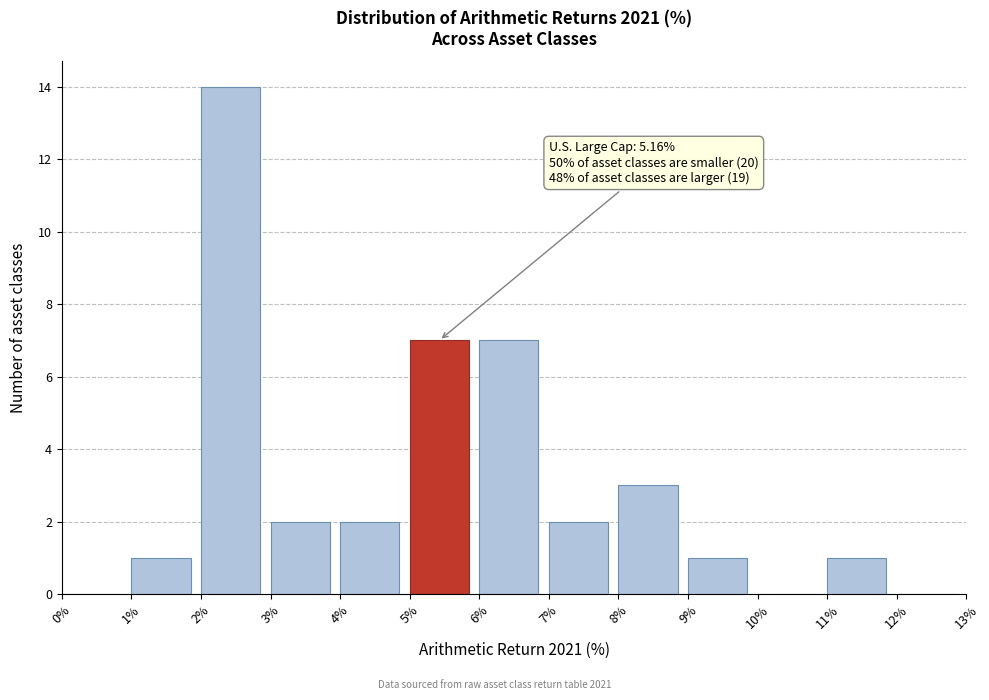

Over which range of the x-axis is the bar tallest?

2% to 3%